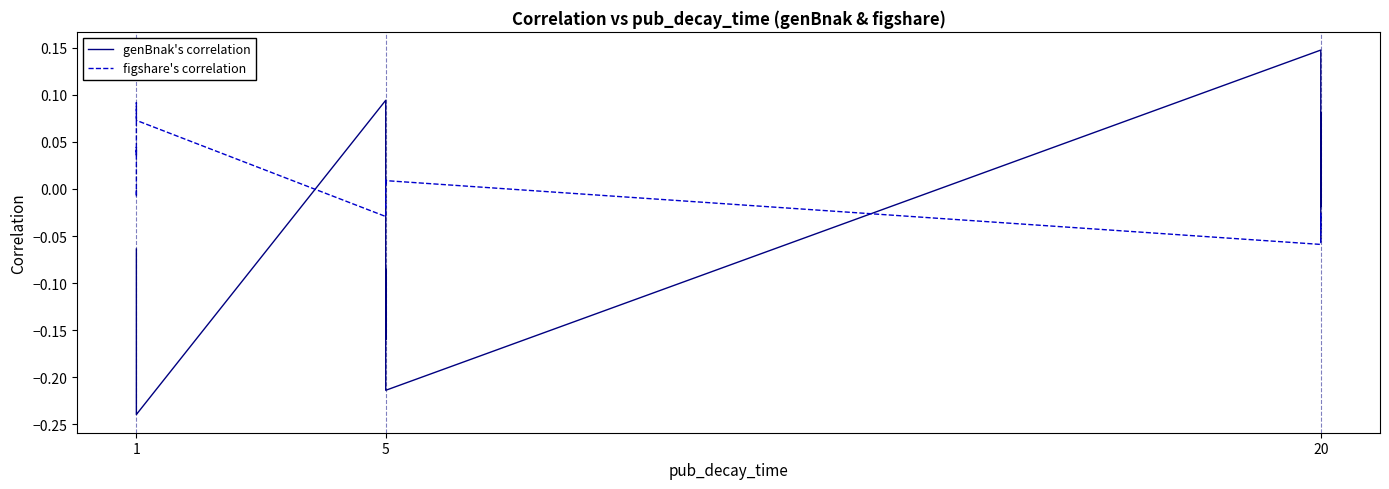

What are all the series names shown in the legend?

genBnak's correlation, figshare's correlation